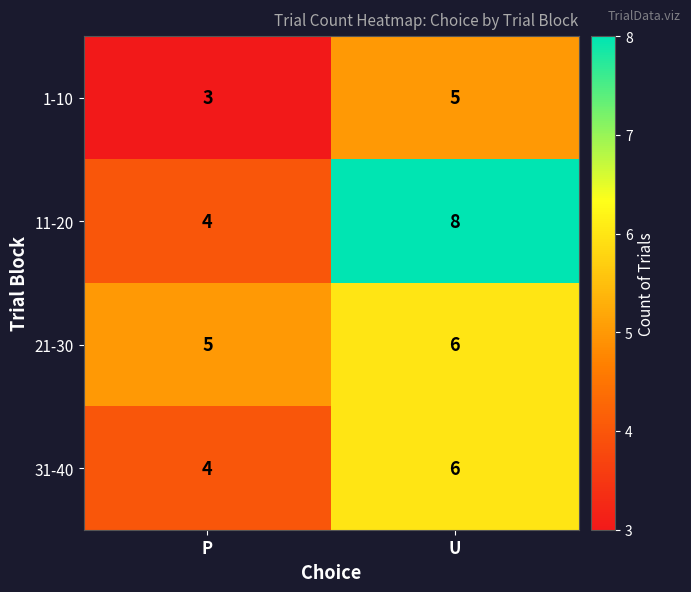

The value of 21-30 at U is 6. True or false?

True